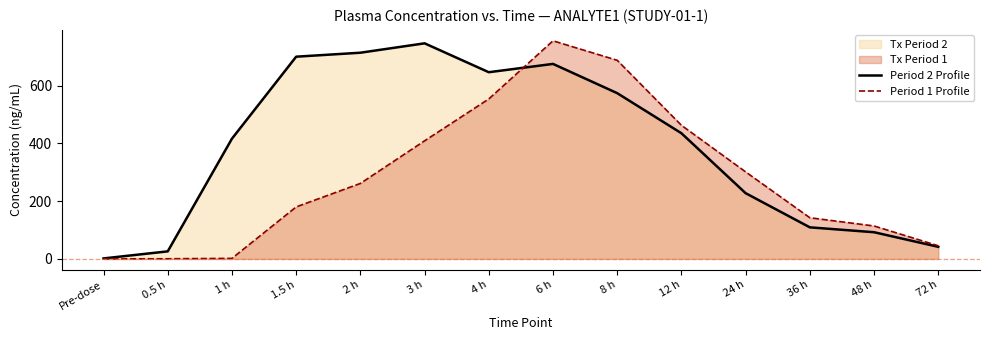

How many values in the Period 1 Profile series are below 261?

7